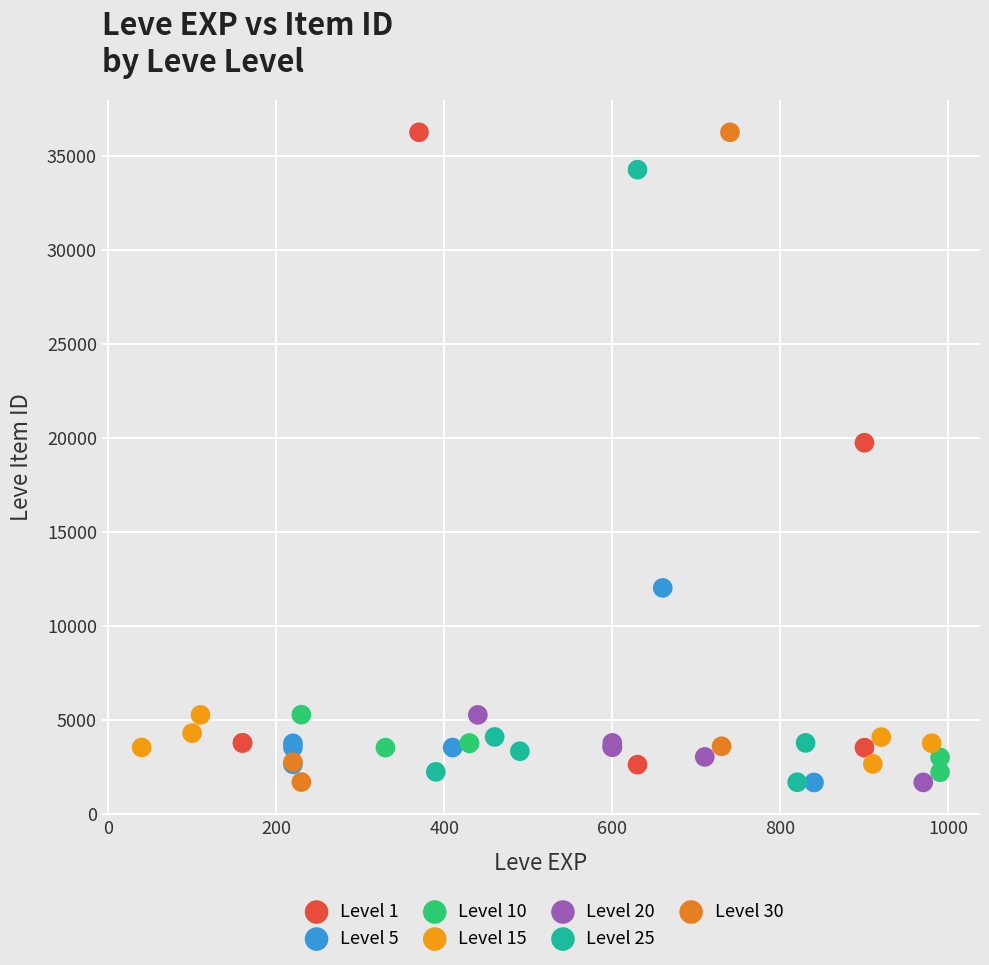

Which series has the widest spread of Y values?

Level 30